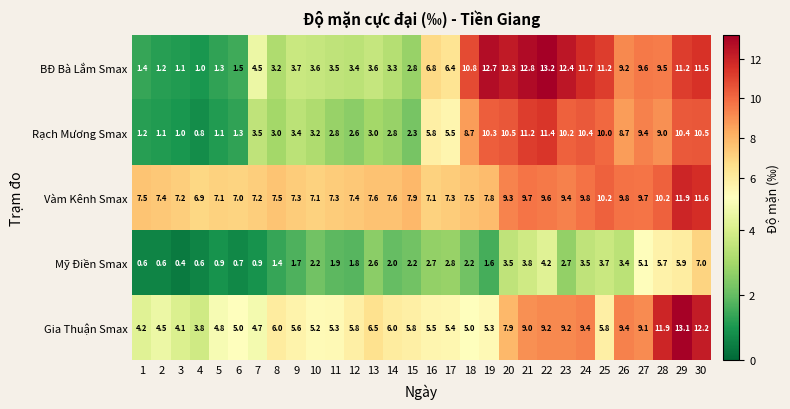

Read the Mỹ Điền Smax value at 19.

1.6